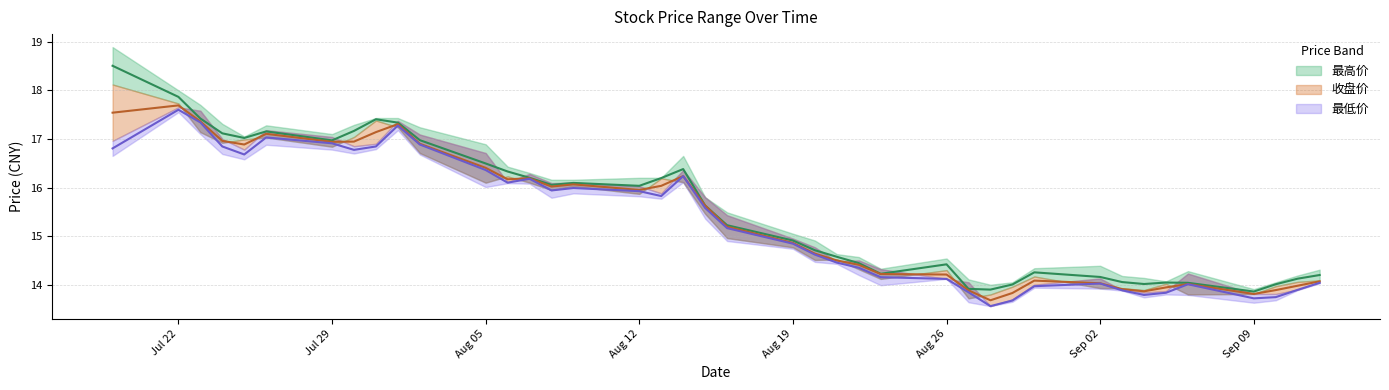

Which category has the lowest value in the 最高价 series?

Sep 09